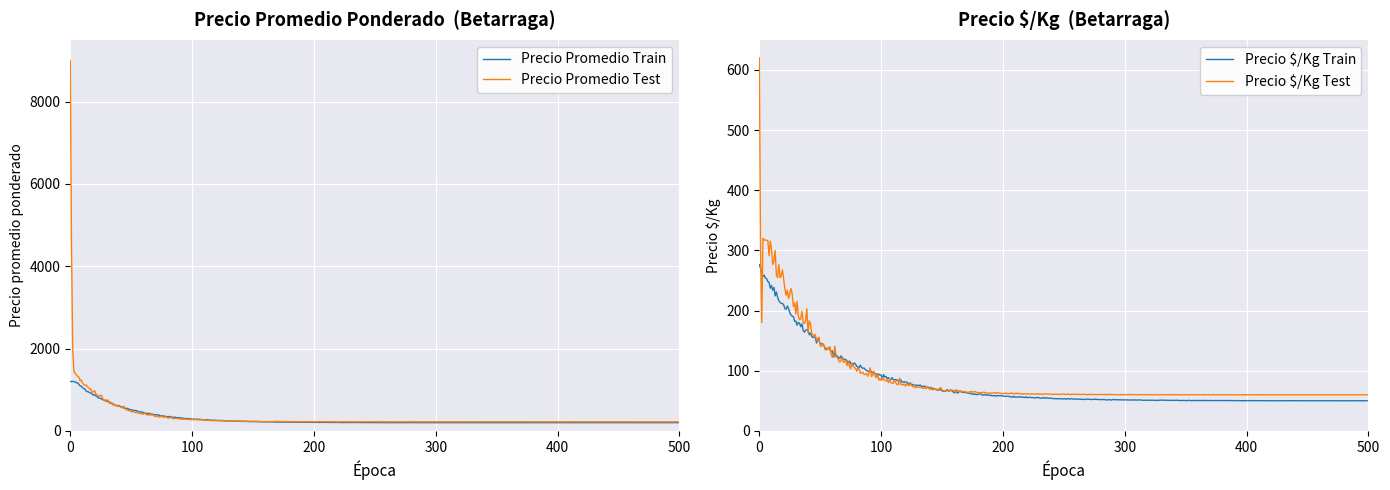

True or false: Precio $/Kg Train has a value of 359 at 38.

False